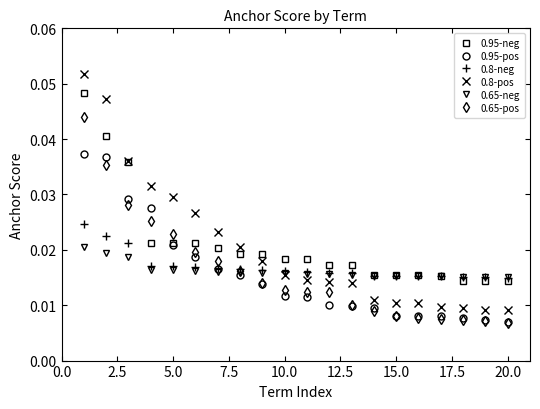

Which series has the largest total across all categories?

0.95-neg